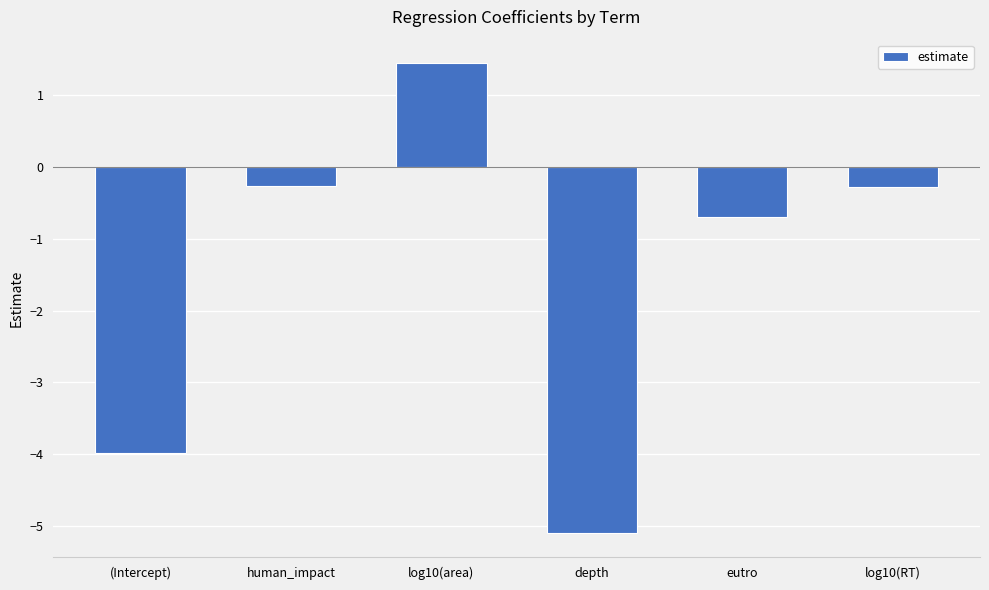

What position from the left is (Intercept)?

1